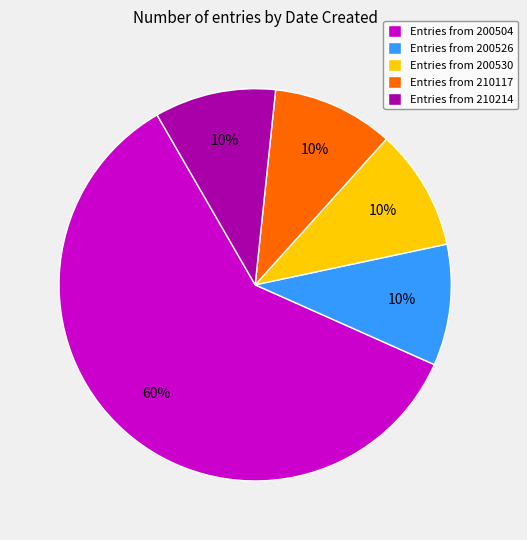

Count the number of slices in the pie.

5